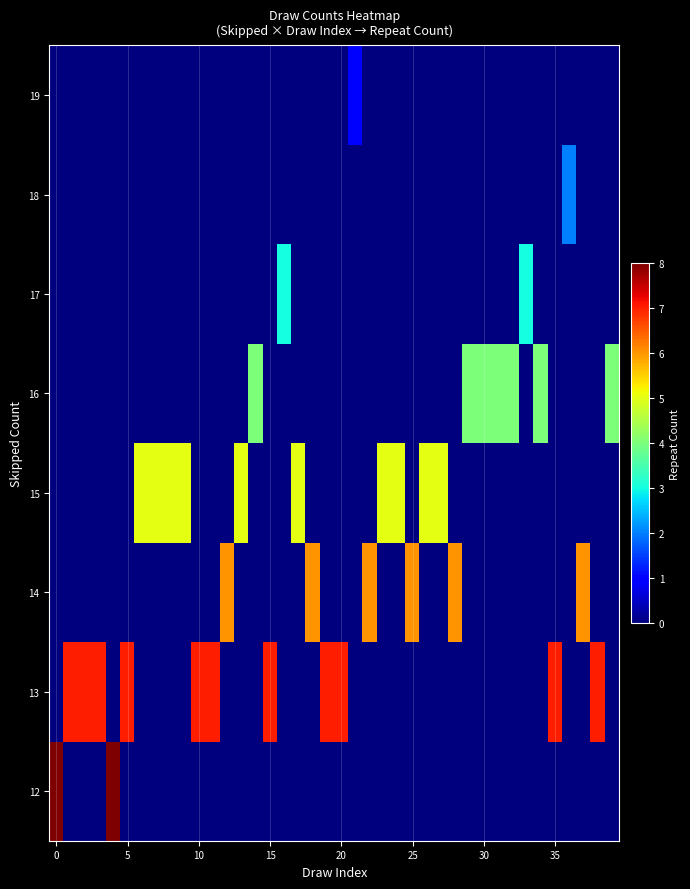

How many distinct data groups are displayed?

8